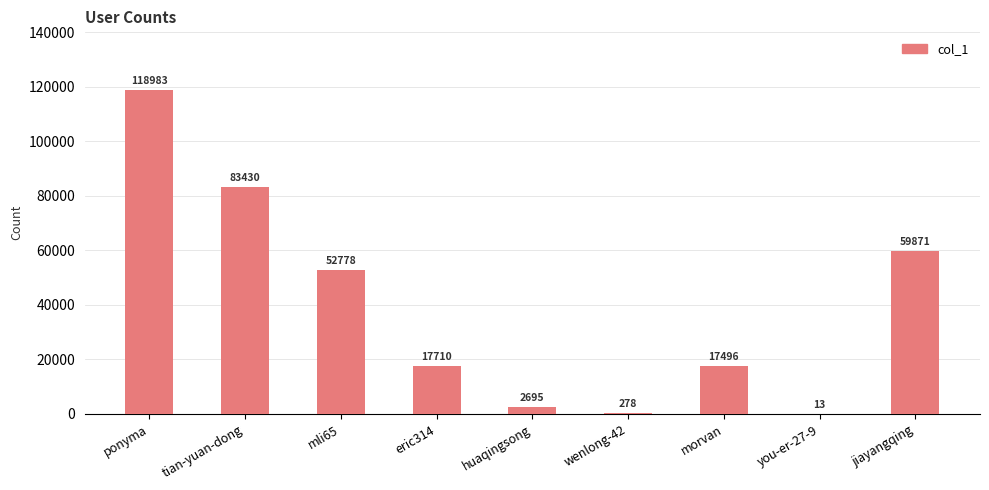

What is the average value?

39250